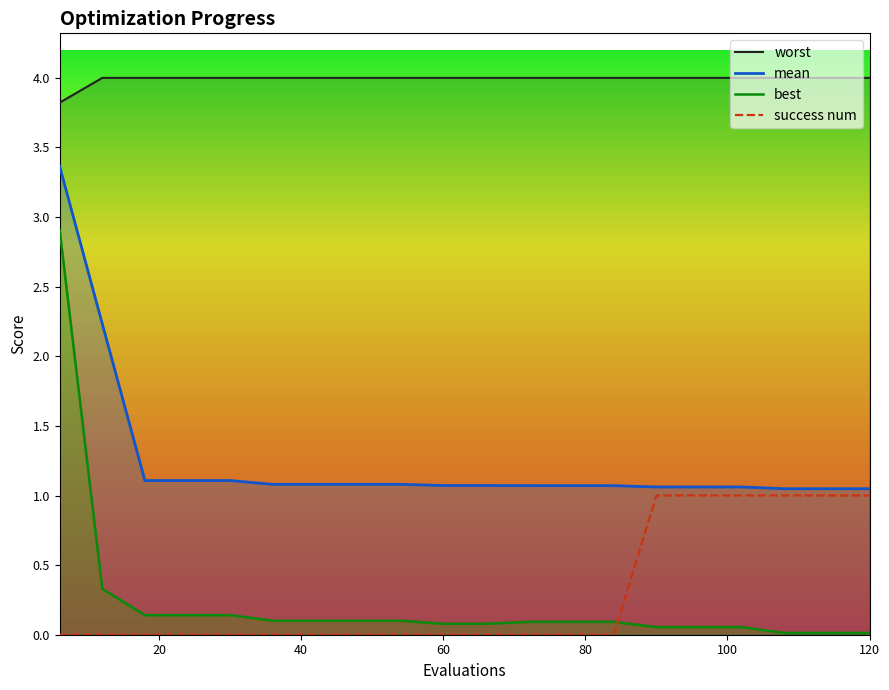

How many lines are shown in the chart?

4